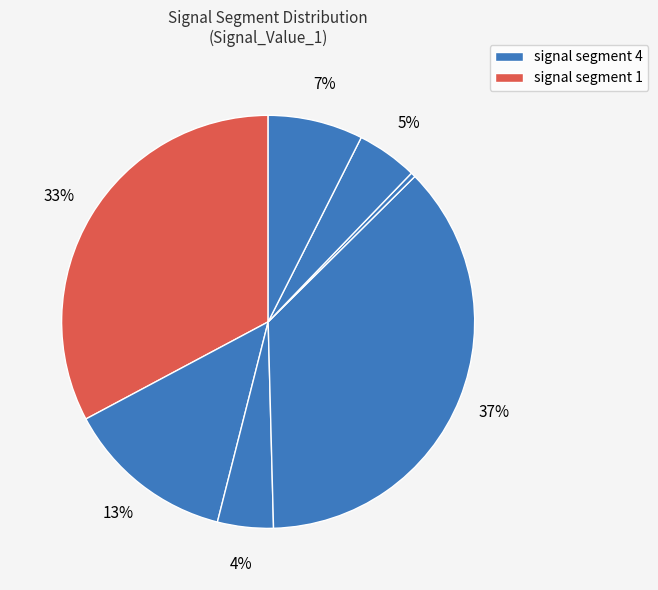

To the nearest percent, what is the difference between the largest and smallest slice percentages?

37%